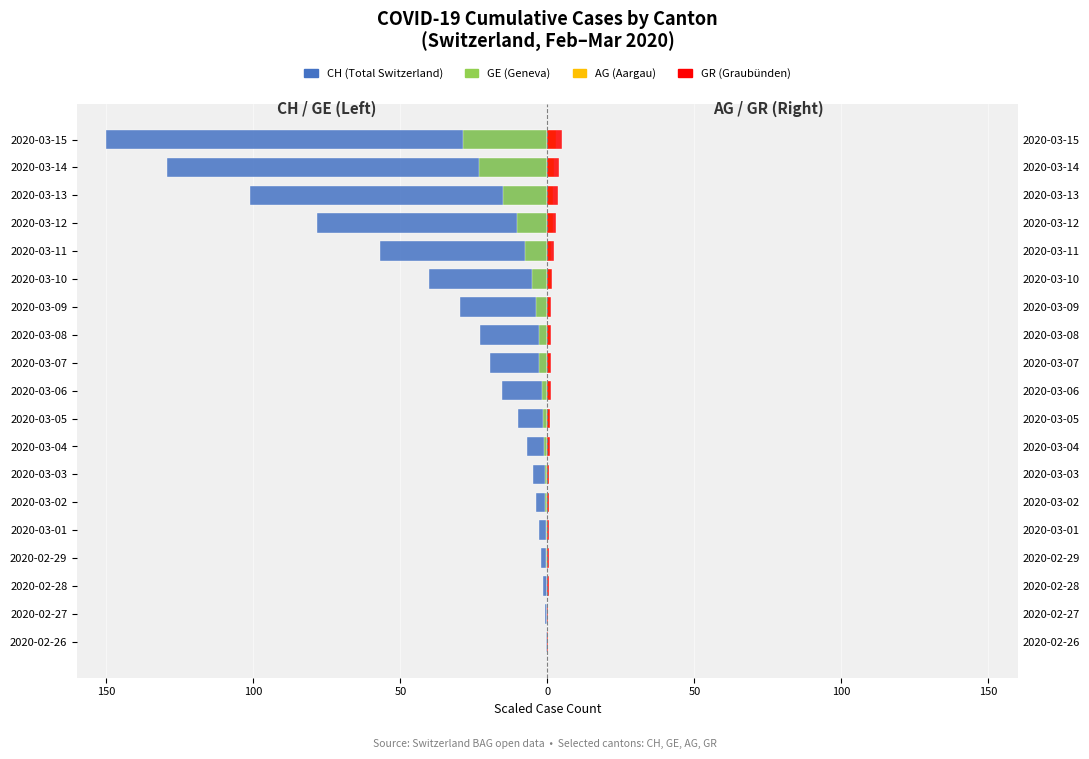

What are all the series names shown in the legend?

CH, GE, AG, GR